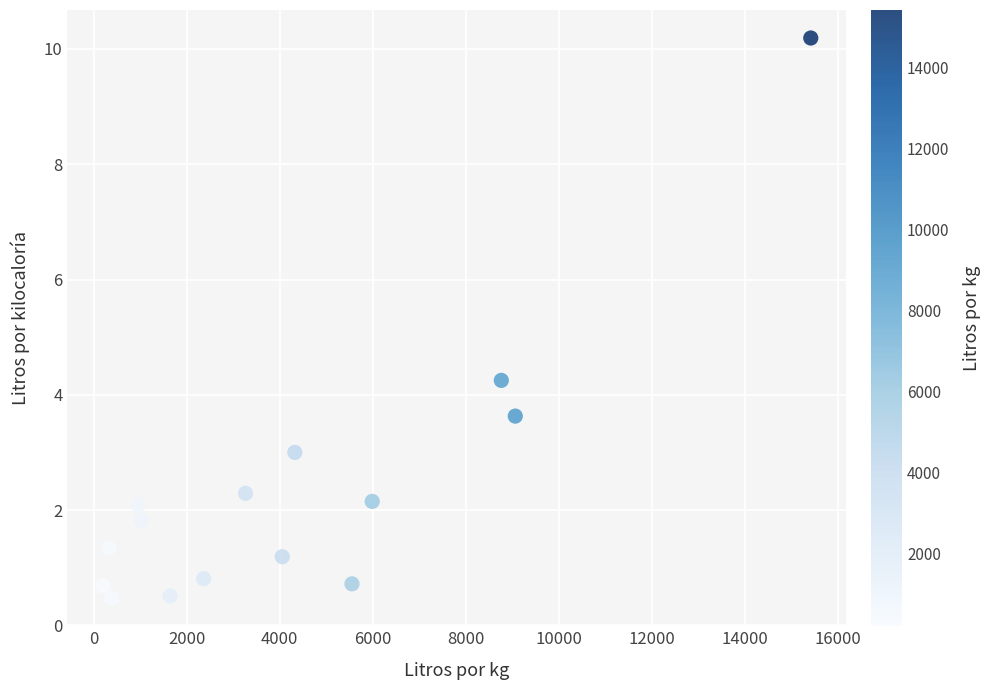

What is the range of Y values (max minus min)?

9.7